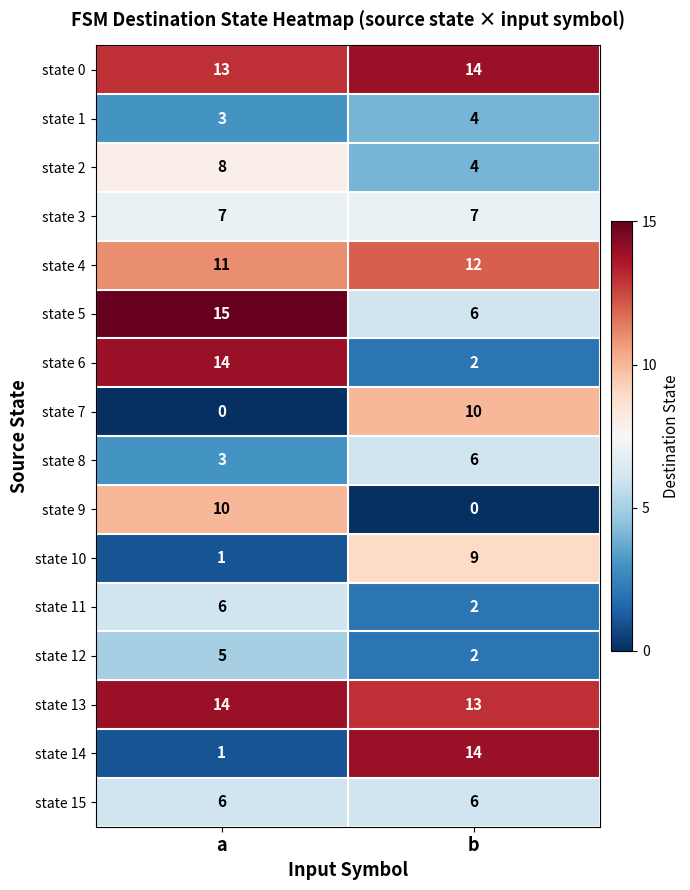

What is the sum of the state 12 values at b and a?

7